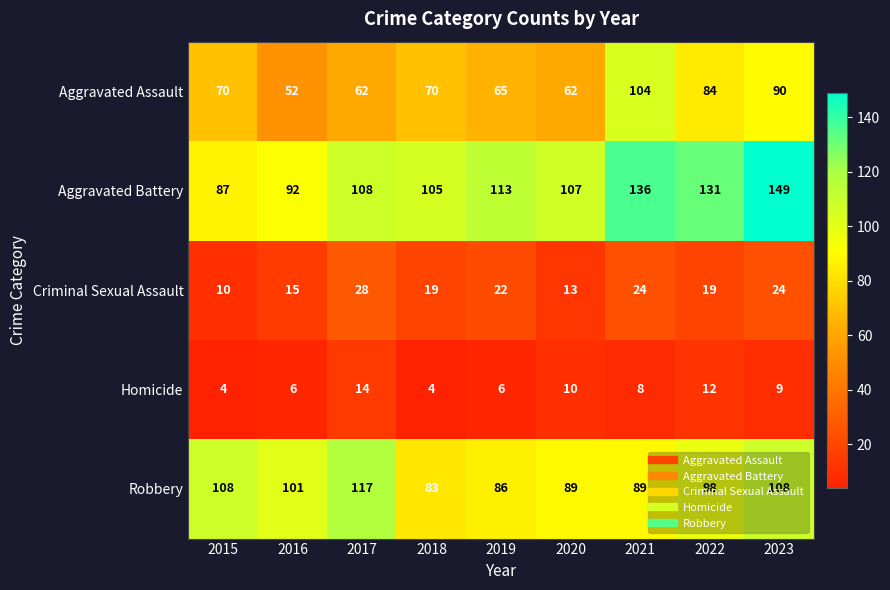

What is the total value across all series at 2021?

361